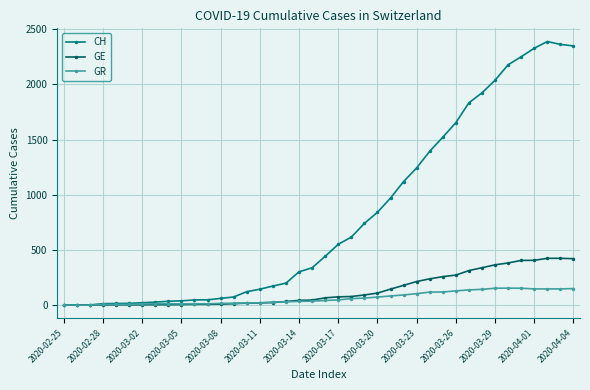

List the series in order of their peak value, lowest first.

GR, GE, CH